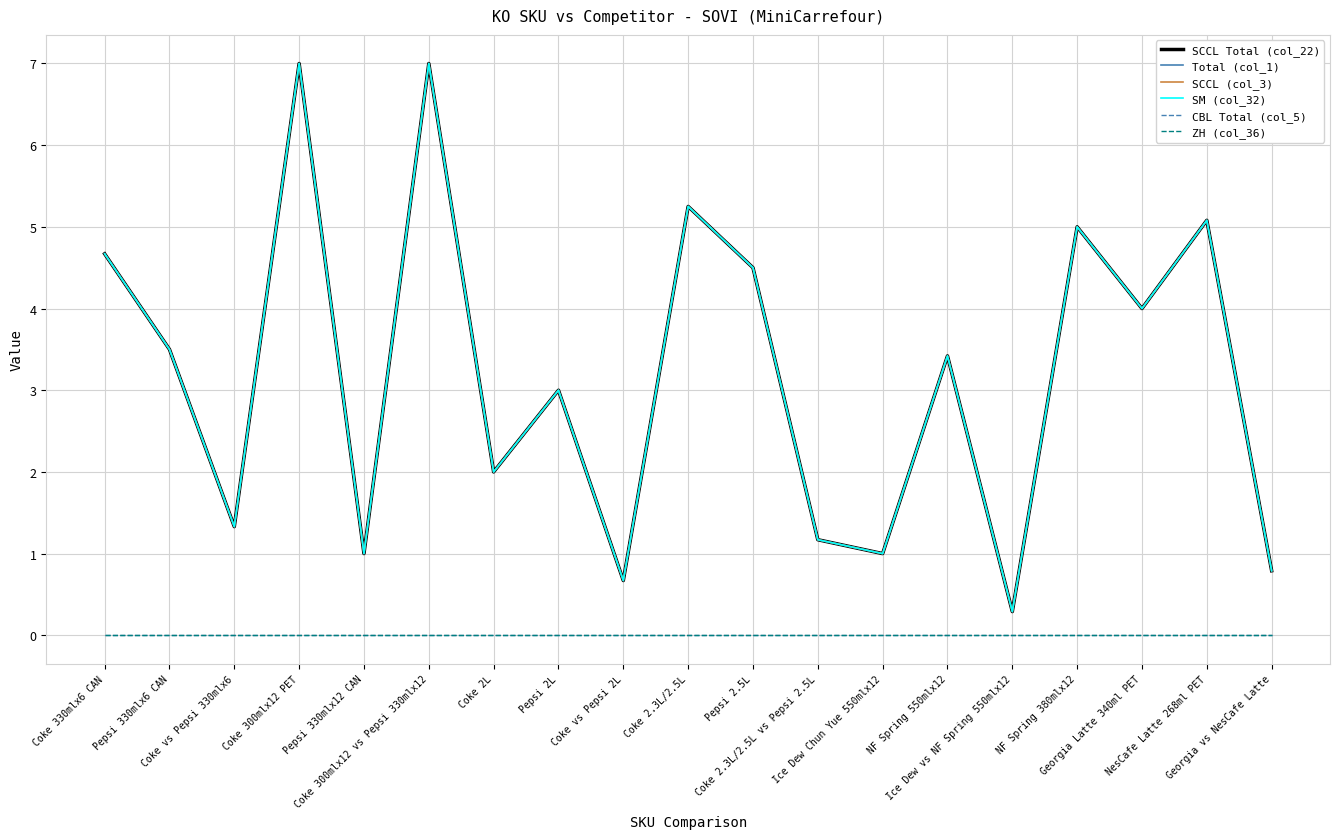

Reading left to right, transcribe all the data shown in this chart.

SCCL Total (col_22): 4.7	3.5	1.3	7.0	1.0	7.0	2.0	3.0	0.7	5.2	4.5	1.2	1.0	3.4	0.3	5.0	4.0	5.1	0.8
Total (col_1): 4.7	3.5	1.3	7.0	1.0	7.0	2.0	3.0	0.7	5.2	4.5	1.2	1.0	3.4	0.3	5.0	4.0	5.1	0.8
SCCL (col_3): 4.7	3.5	1.3	7.0	1.0	7.0	2.0	3.0	0.7	5.2	4.5	1.2	1.0	3.4	0.3	5.0	4.0	5.1	0.8
SM (col_32): 4.7	3.5	1.3	7.0	1.0	7.0	2.0	3.0	0.7	5.2	4.5	1.2	1.0	3.4	0.3	5.0	4.0	5.1	0.8
CBL Total (col_5): 0.0	0.0	0.0	0.0	0.0	0.0	0.0	0.0	0.0	0.0	0.0	0.0	0.0	0.0	0.0	0.0	0.0	0.0	0.0
ZH (col_36): 0.0	0.0	0.0	0.0	0.0	0.0	0.0	0.0	0.0	0.0	0.0	0.0	0.0	0.0	0.0	0.0	0.0	0.0	0.0